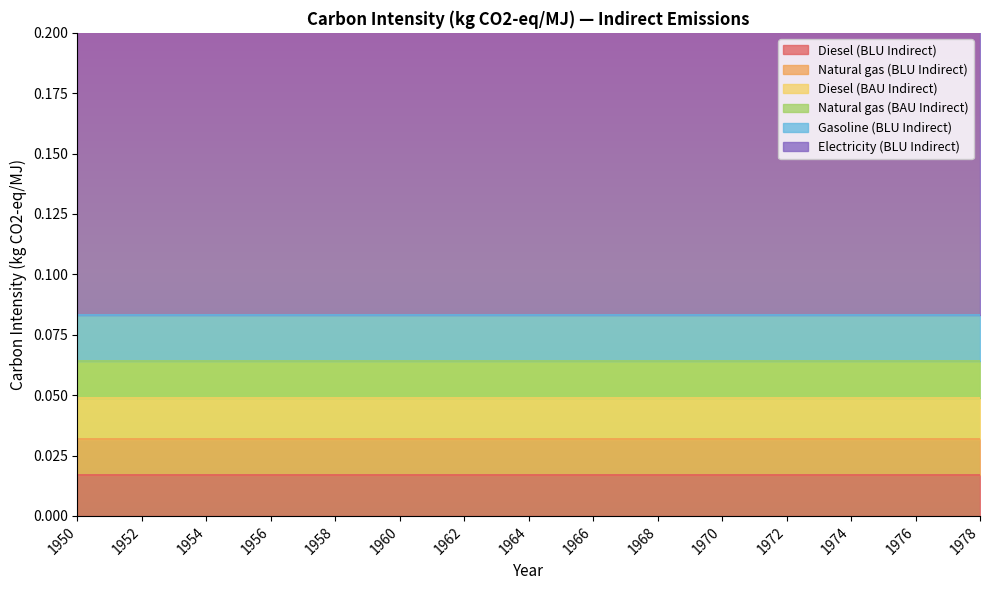

Rank the series by their maximum value, from lowest to highest.

Natural gas (BLU Indirect), Natural gas (BAU Indirect), Diesel (BLU Indirect), Diesel (BAU Indirect), Gasoline (BLU Indirect), Electricity (BLU Indirect)